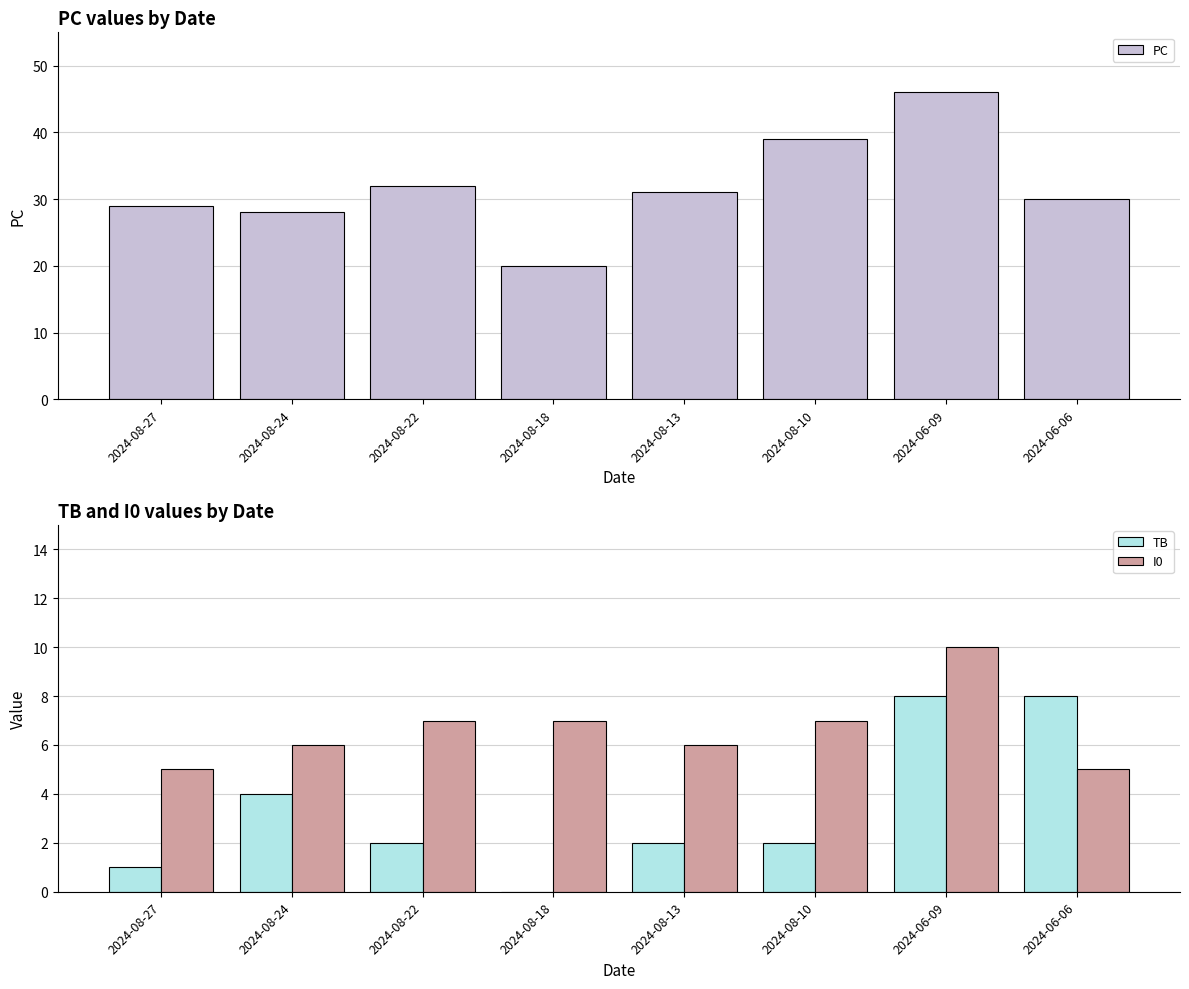

The I0 series shows 8 at 2024-06-06. True or false?

False